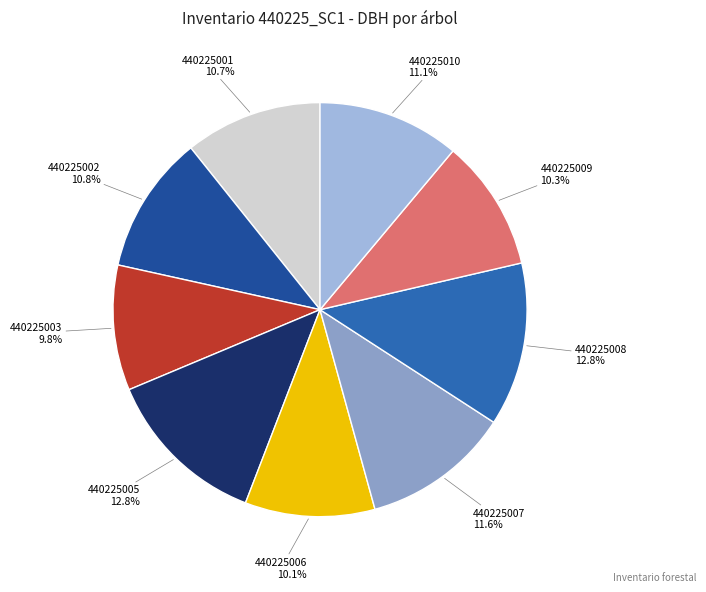

Count the number of slices in the pie.

9